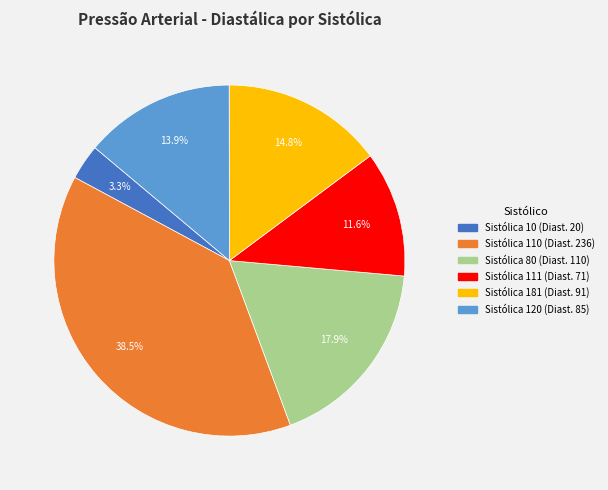

Is there any slice that represents more than half of the pie?

No